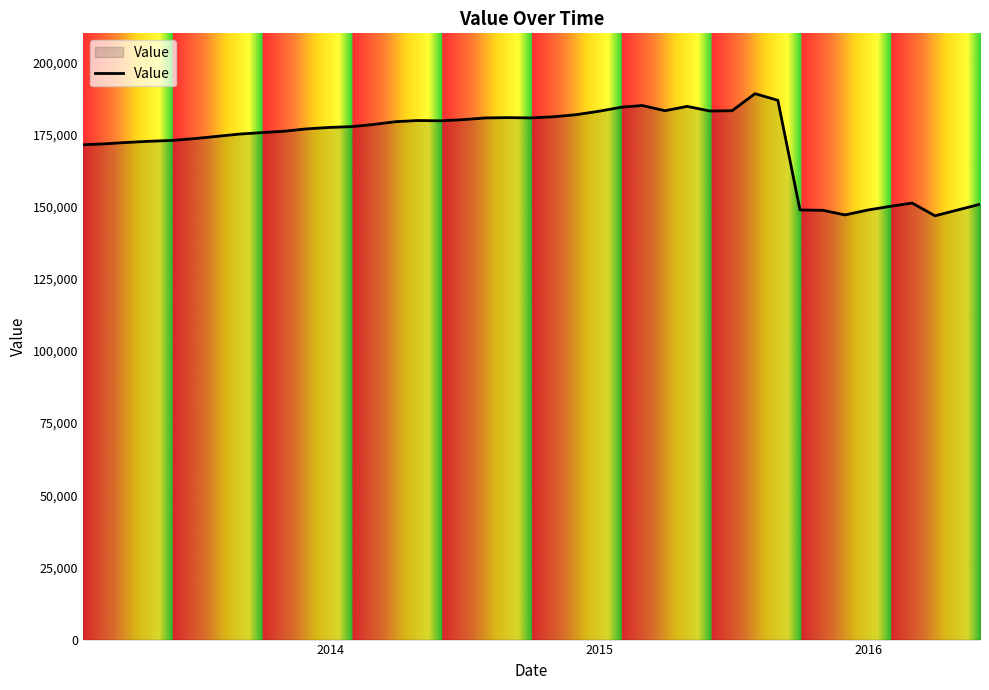

What is the smallest value displayed?

146800